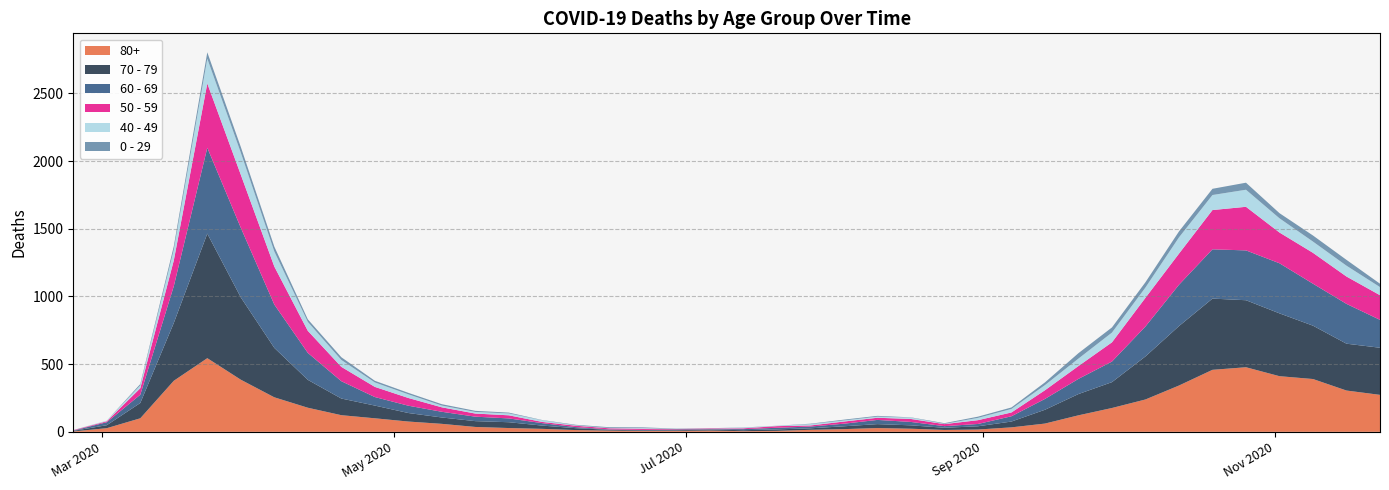

What are all the series names shown in the legend?

80+, 70 - 79, 60 - 69, 50 - 59, 40 - 49, 0 - 29